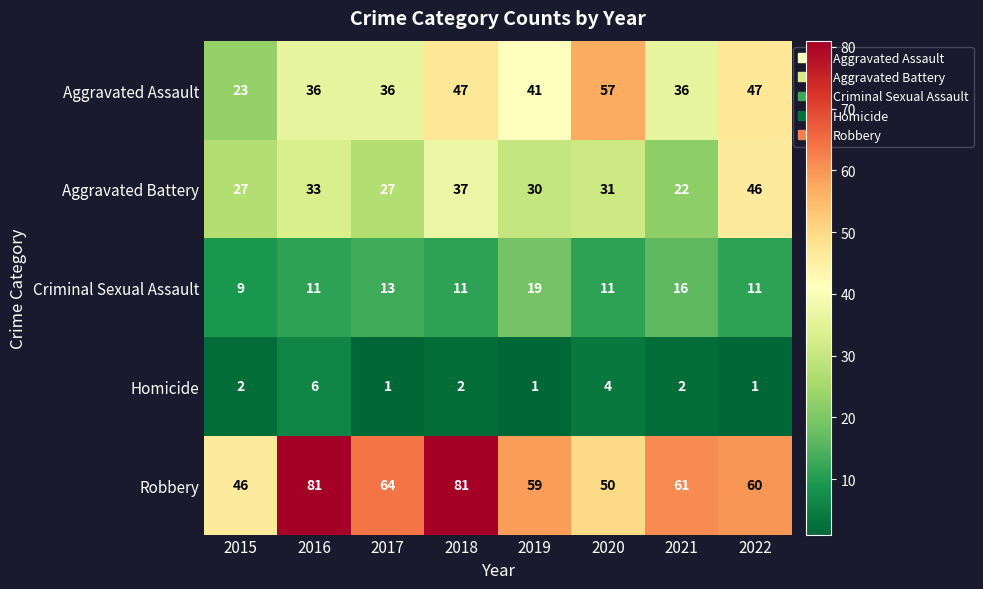

What is the total value across all series at 2019?

150